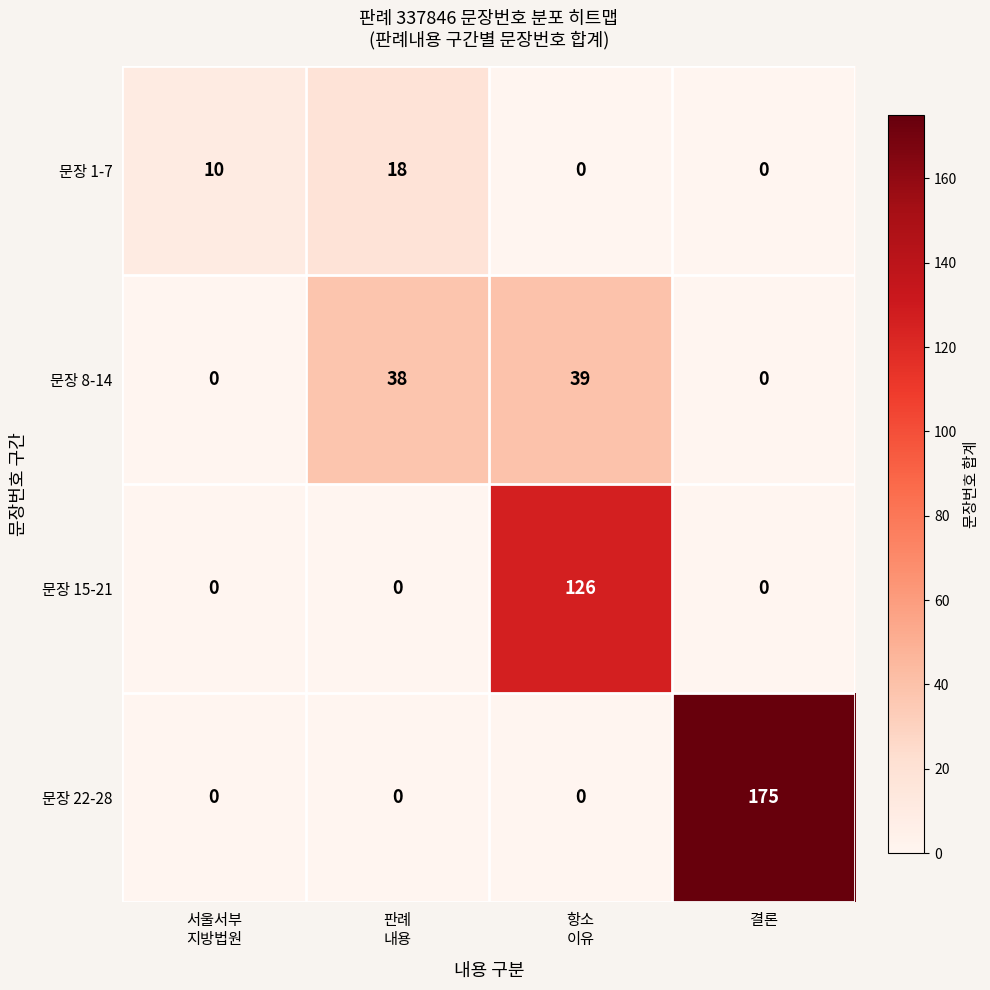

Reading left to right, transcribe all the data shown in this chart.

문장 1-7: 10	18	0	0
문장 8-14: 0	38	39	0
문장 15-21: 0	0	126	0
문장 22-28: 0	0	0	175